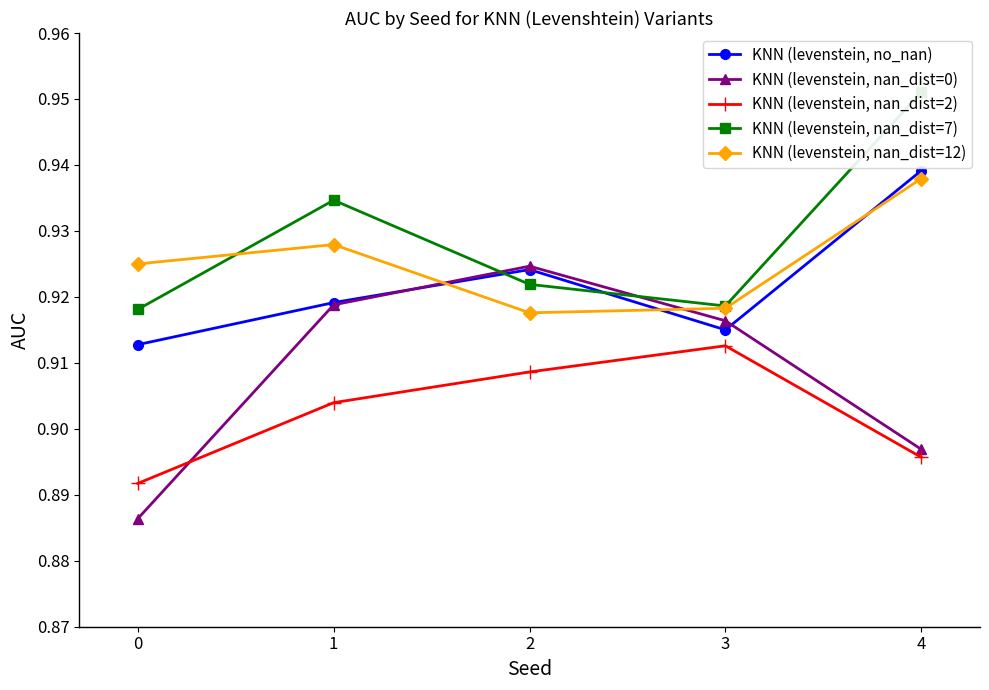

What is the value of the KNN (levenstein, no_nan) point at the 2nd from the left?

0.9